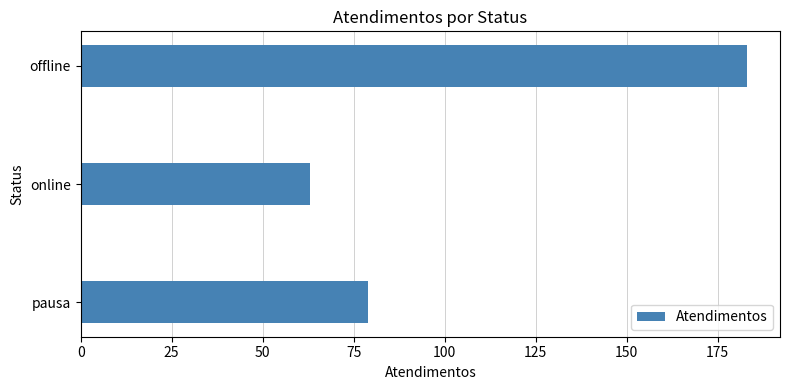

Reading top to bottom, extract all data points from this chart.

183	63	79